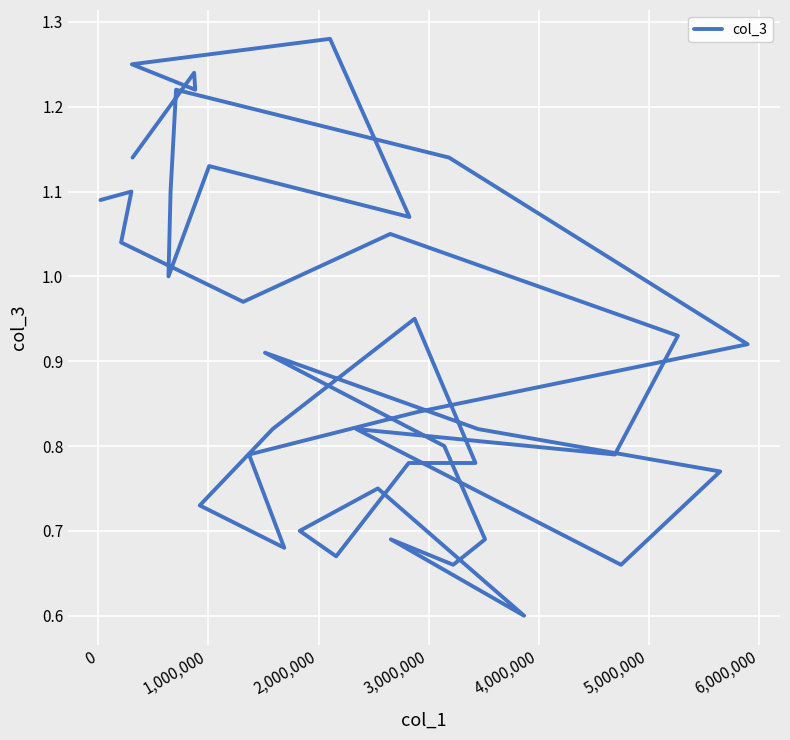

The value at 14 is 0.5. True or false?

False